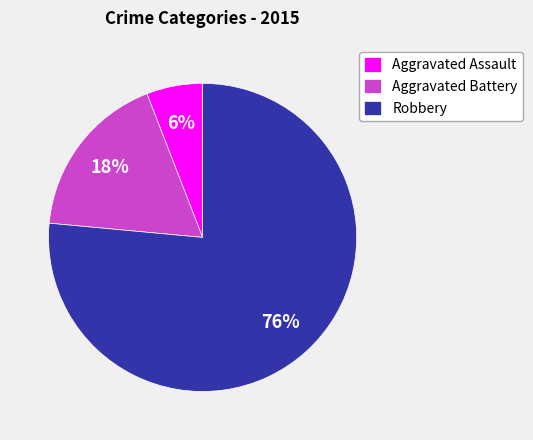

To the nearest percent, what is the difference between the Aggravated Battery and Aggravated Assault slice percentages?

12%